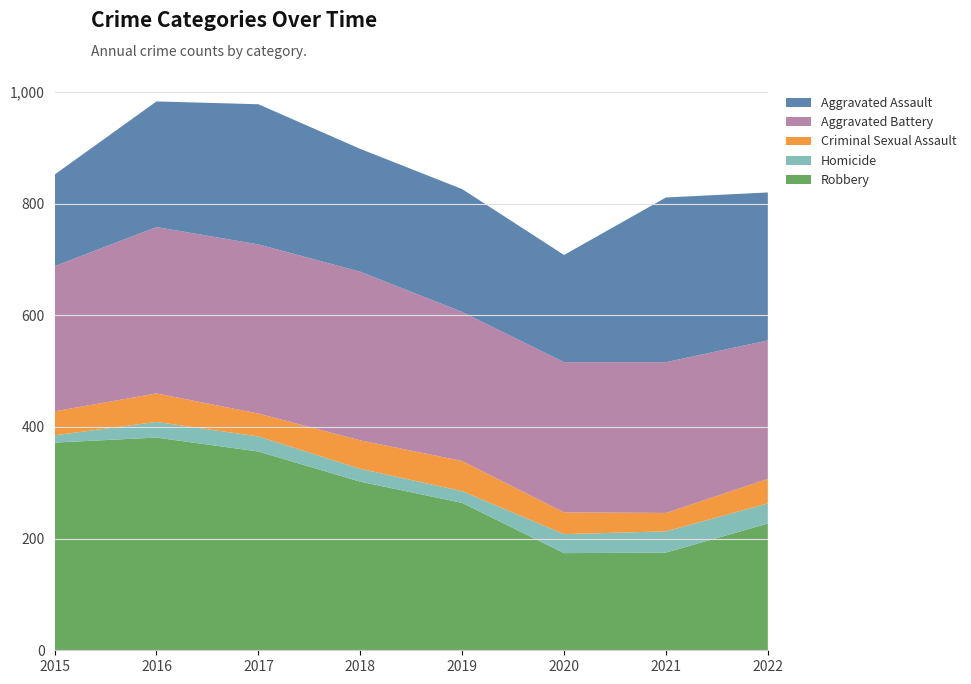

Reading left to right, what are all the values shown in this chart?

Aggravated Assault: 164	225	251	220	220	192	295	265
Aggravated Battery: 260	298	303	302	267	269	270	248
Criminal Sexual Assault: 43	51	41	51	54	39	33	44
Homicide: 13	28	27	23	21	34	38	36
Robbery: 372	381	356	302	264	174	175	227